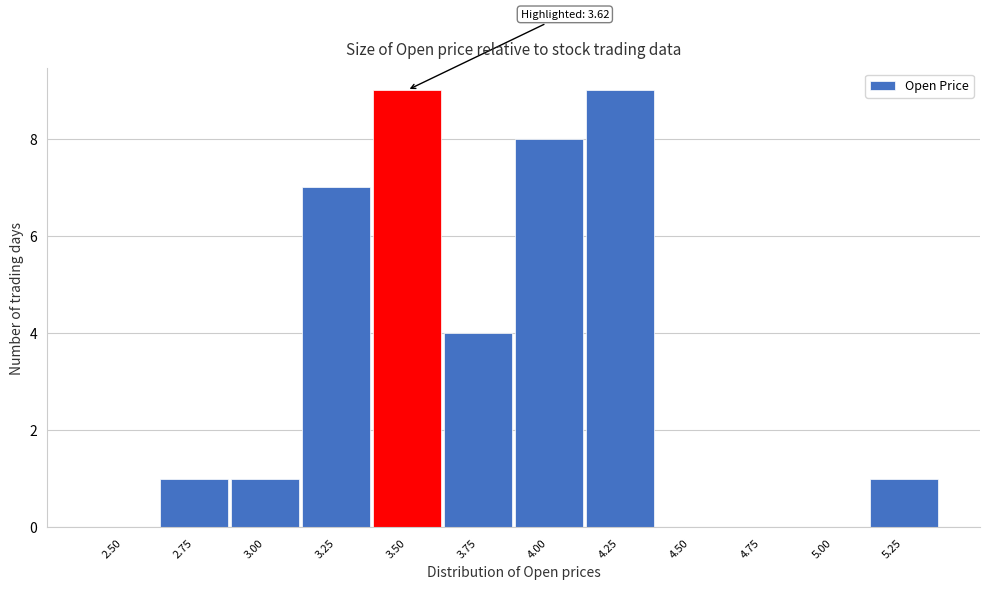

Reading left to right, what are all the values shown in this chart?

2.50=0	2.75=1	3.00=1	3.25=7	3.50=9	3.75=4	4.00=8	4.25=9	4.50=0	4.75=0	5.00=0	5.25=1